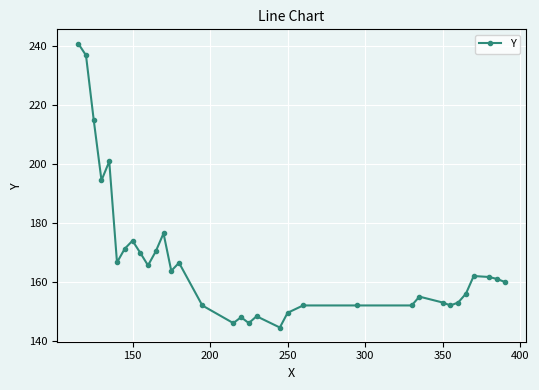

True or false: the data has more than 0 interior local peaks.

True